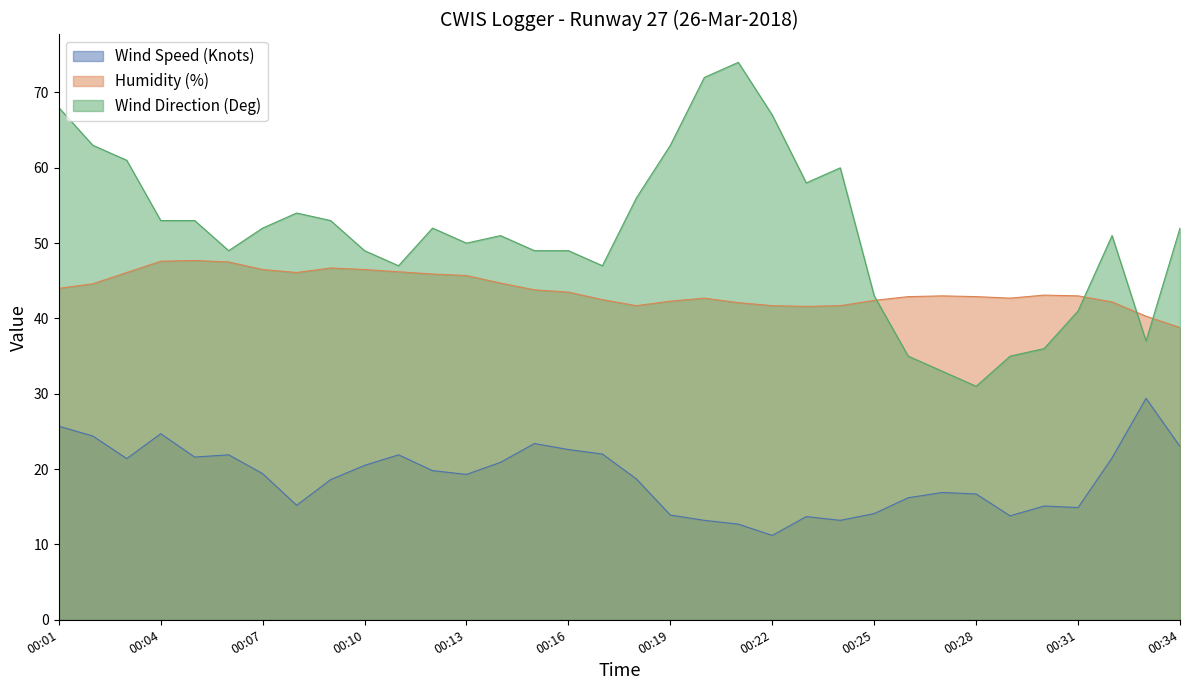

Count the number of categories in the chart.

34